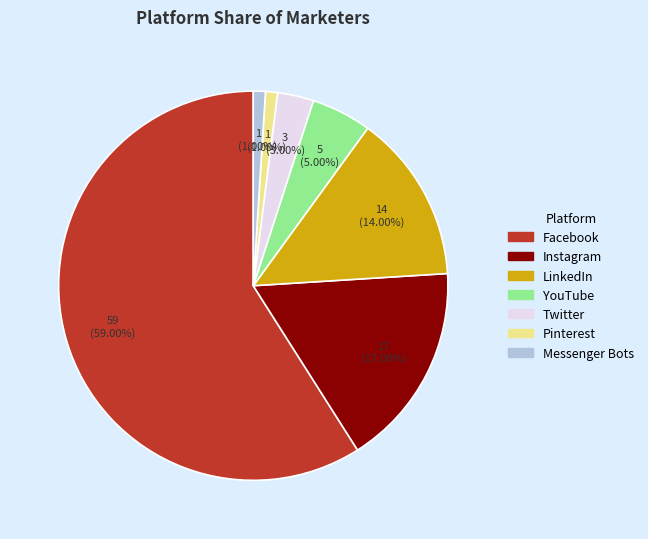

Combined, do Instagram and Twitter account for over 50%?

No